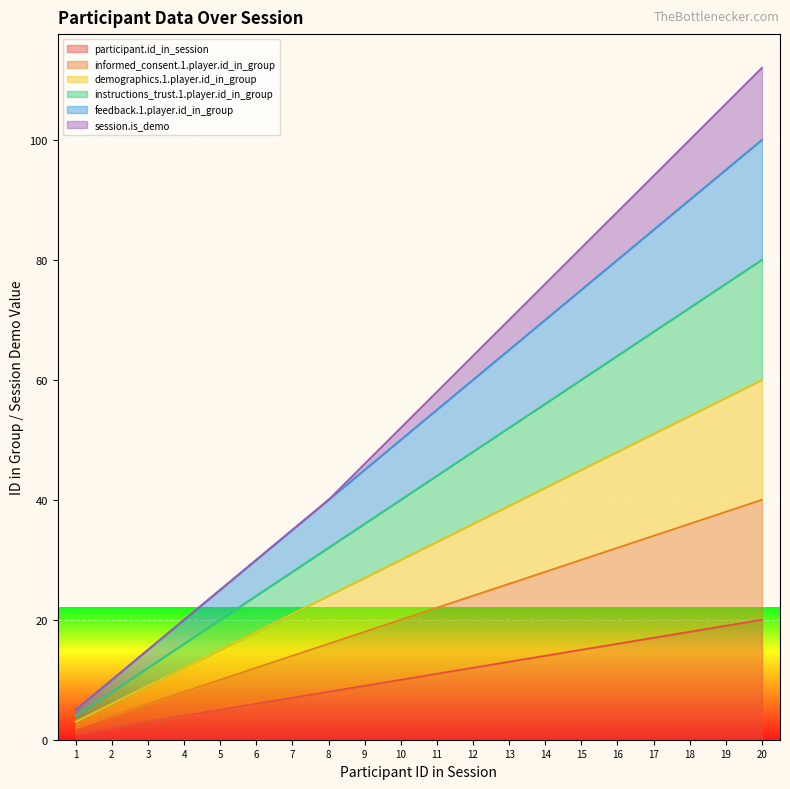

At which label is informed_consent.1.player.id_in_group closest to 21?

10